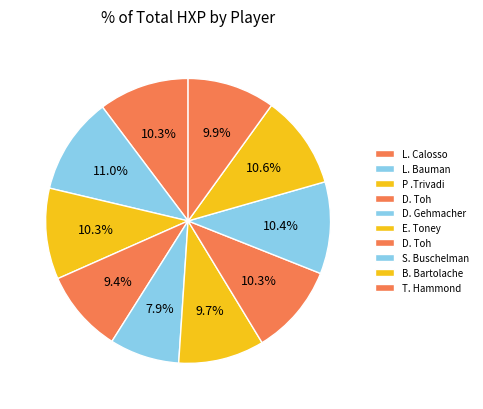

Which slice is the largest?

L. Bauman